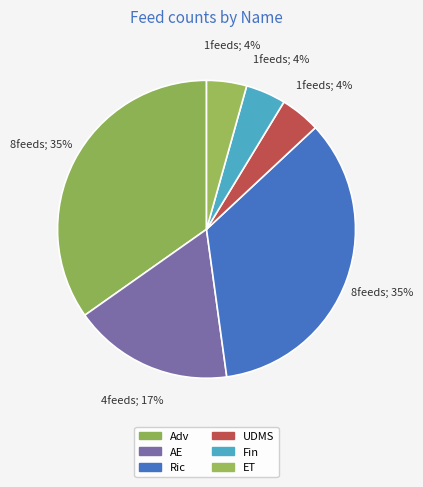

How many segments does this pie chart have?

6